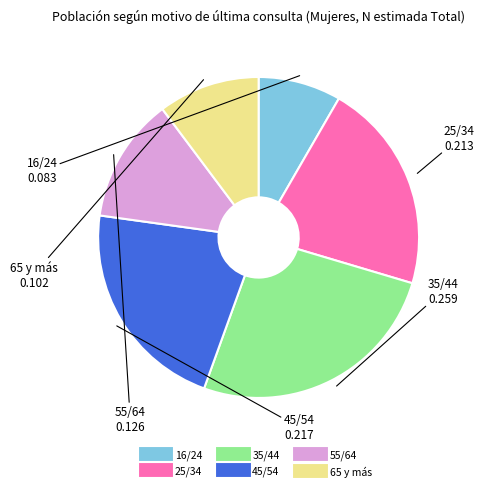

Approximately how many times larger is the value at 35/44 compared to 65 y más?

2.5